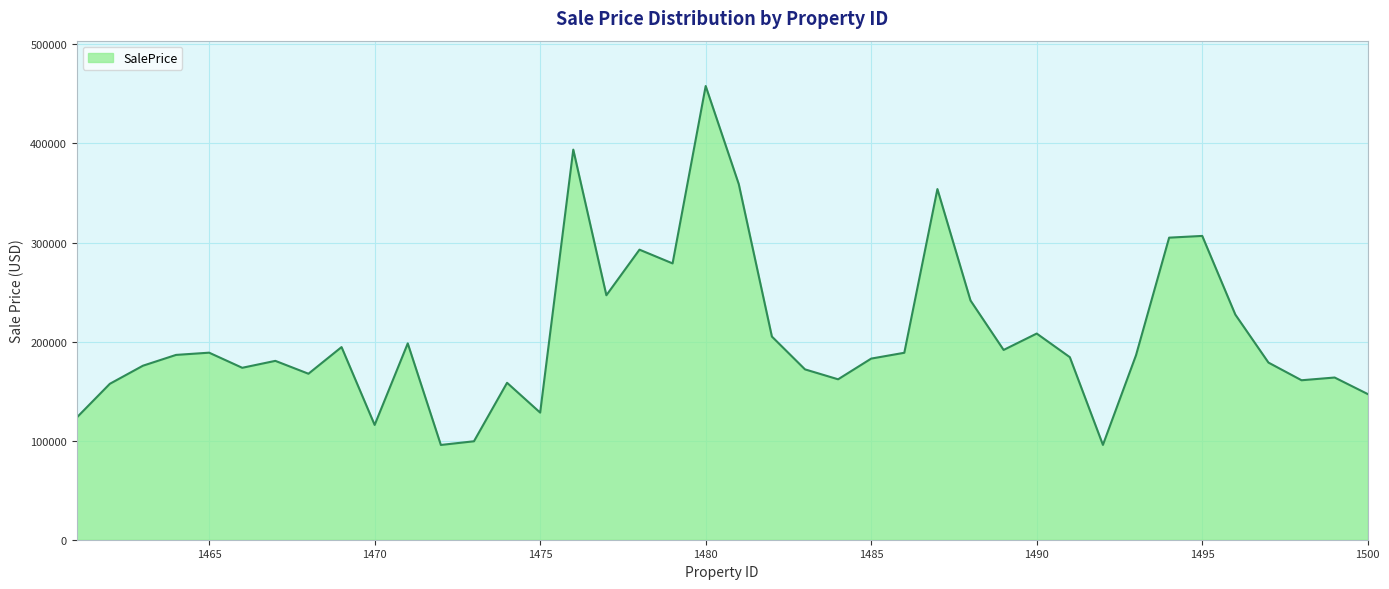

What is the smallest value displayed?

95665.2